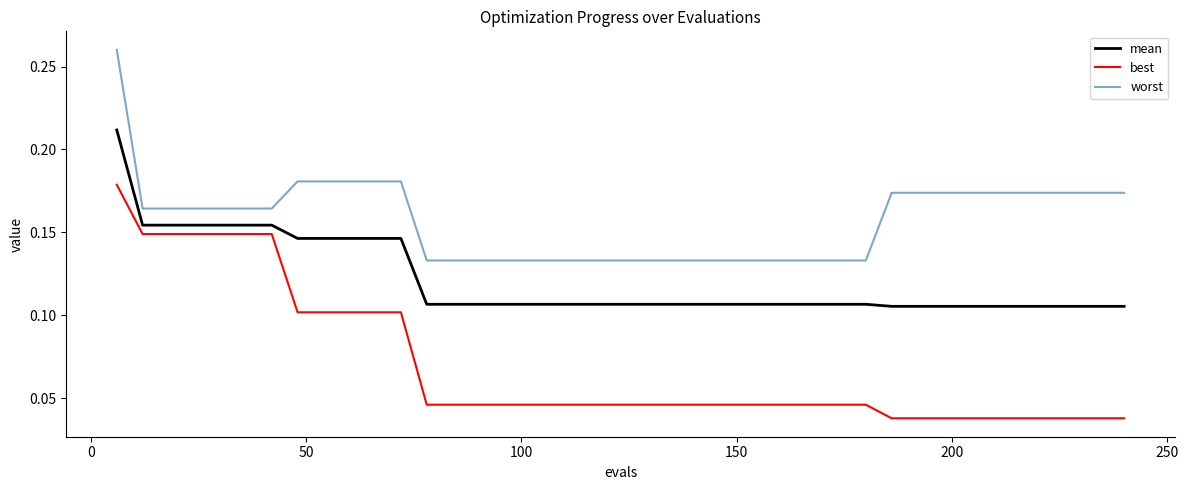

Is this an area chart (filled region under the line)?

No